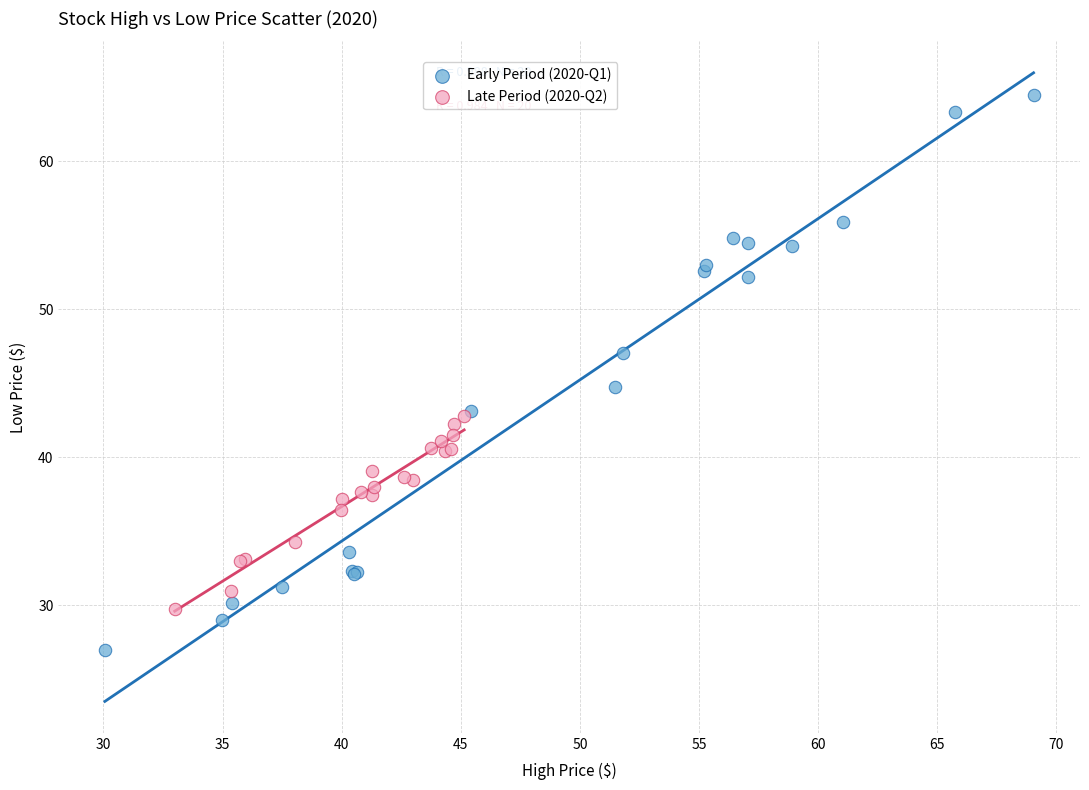

Which series has the largest Y range (max minus min)?

Early Period (2020-Q1)